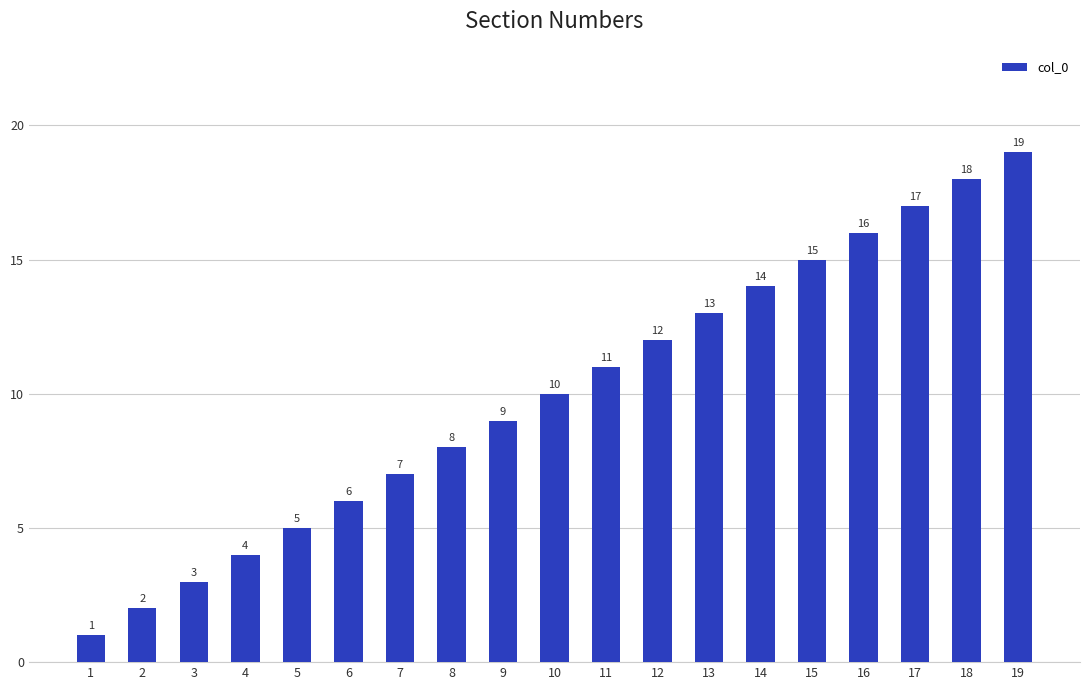

True or false: the data shows 25 at 15.

False